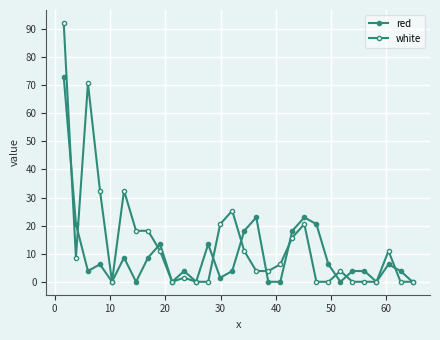

At how many categories does at least one series exceed 53?

2